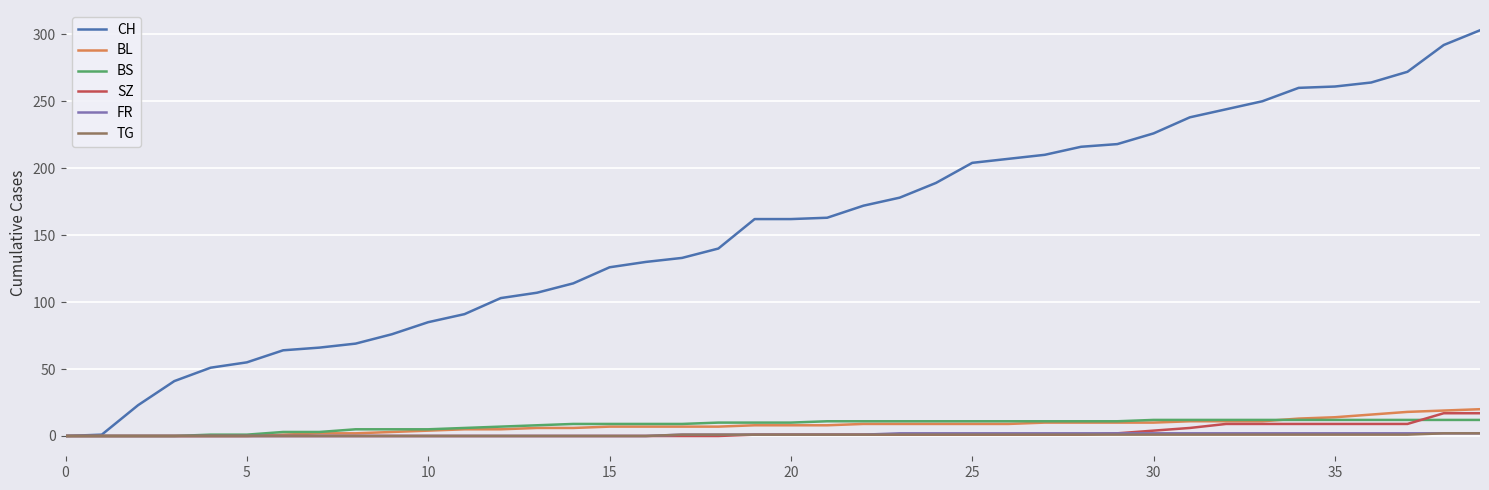

What is the highest value of the FR series?

2